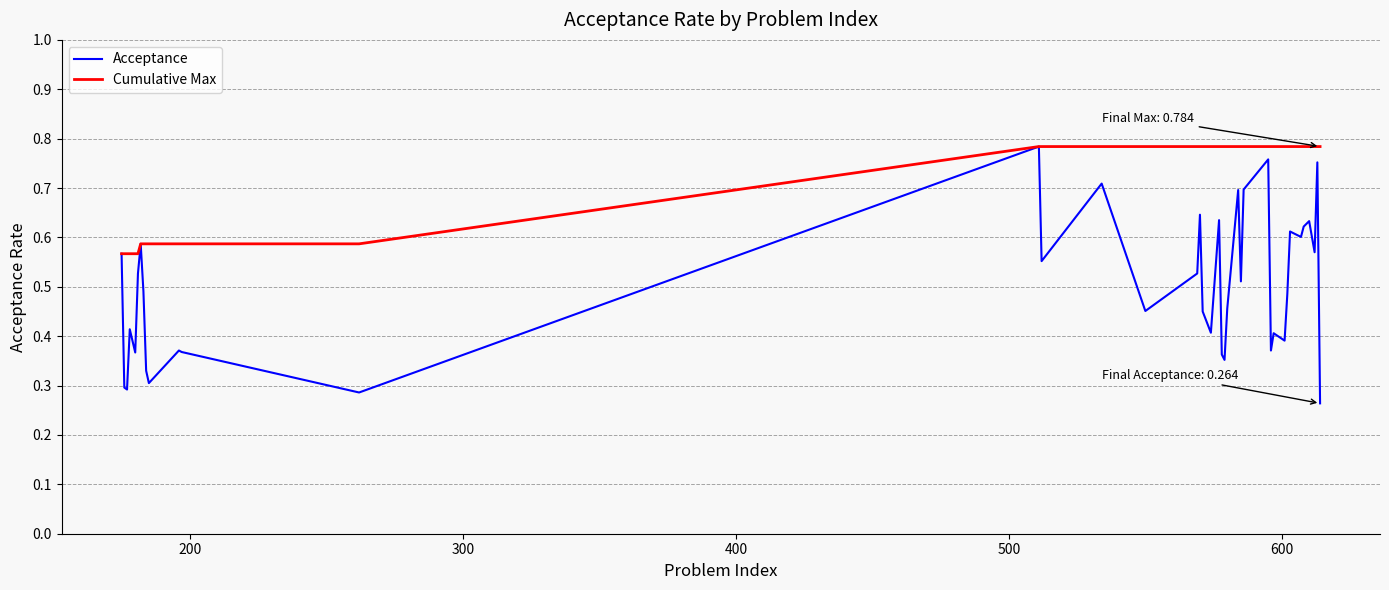

Which series has the largest total across all categories?

Cumulative Max